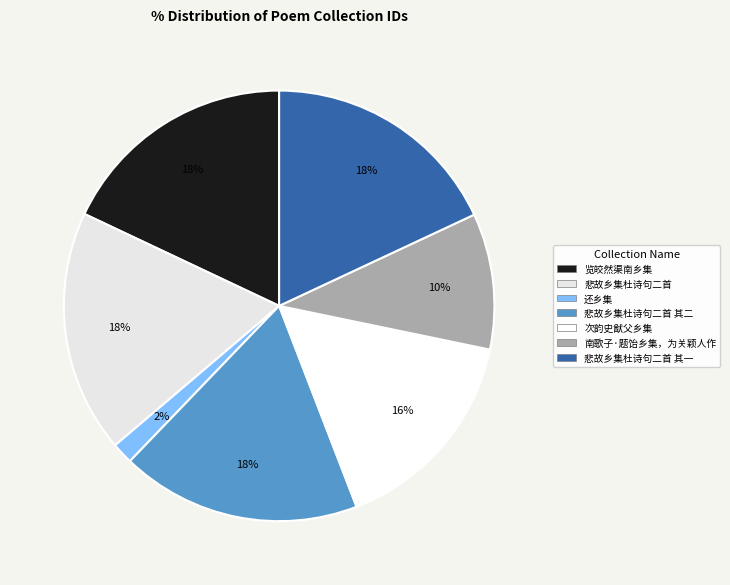

Count the number of slices in the pie.

7